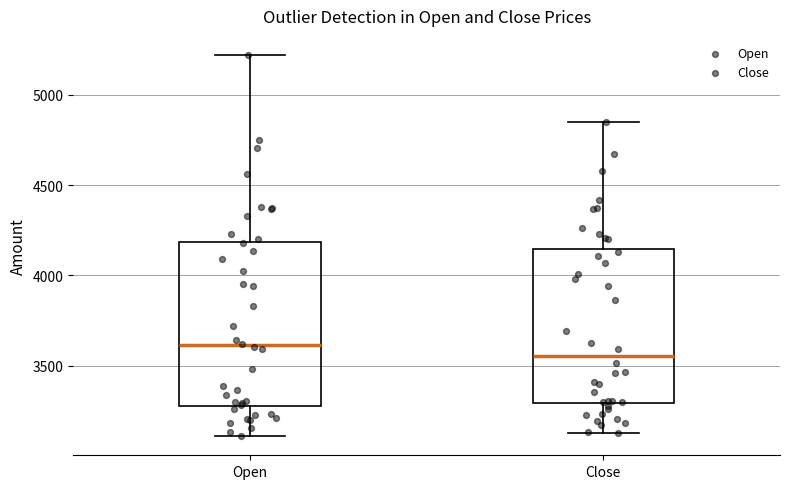

Reading left to right, read every box against the y-axis: the position of its median line, the range the box covers, and the ends of its whiskers. The values are not printed on the chart, so give them approximately, as read against the axis.

Open: median 3600, box 3300 to 4200, whiskers 3100 to 5200
Close: median 3550, box 3300 to 4150, whiskers 3150 to 4850